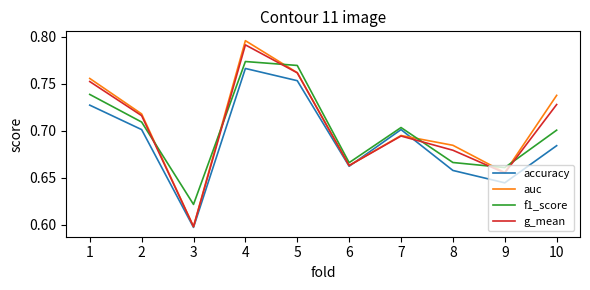

Is it true that auc equals 0.3 at 4?

False